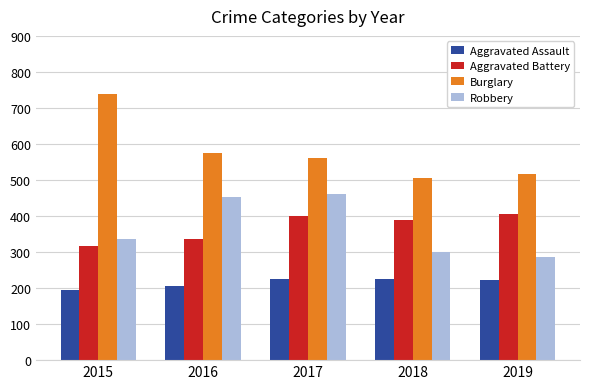

Rank the series by their maximum value, from highest to lowest.

Burglary, Robbery, Aggravated Battery, Aggravated Assault